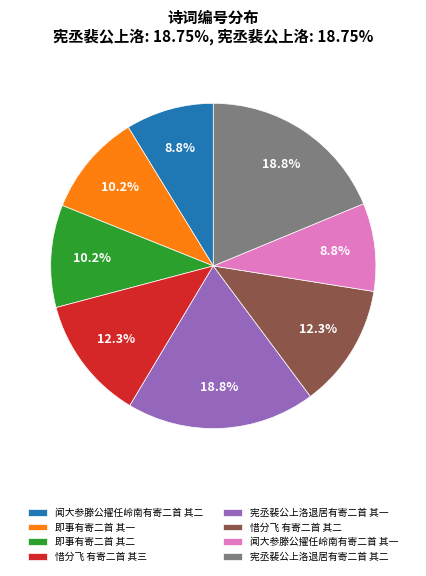

The 闻大参滕公擢任岭南有寄二首 其二 slice represents 1% of the pie. True or false?

False